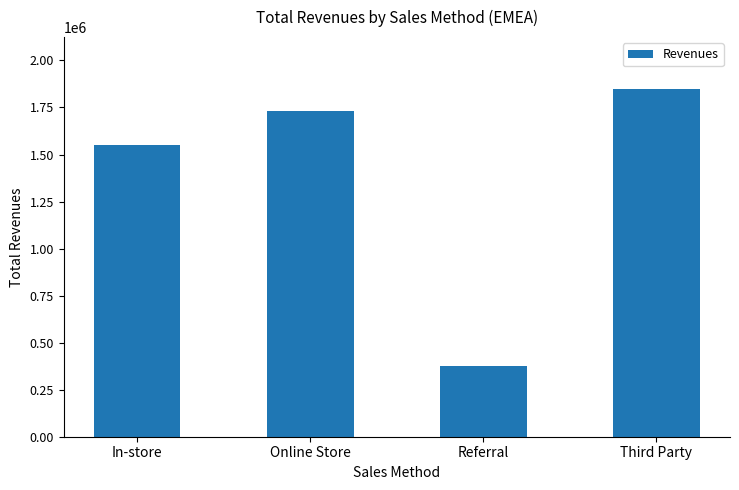

What is the sum of the values at In-store and Referral?

1930311.6